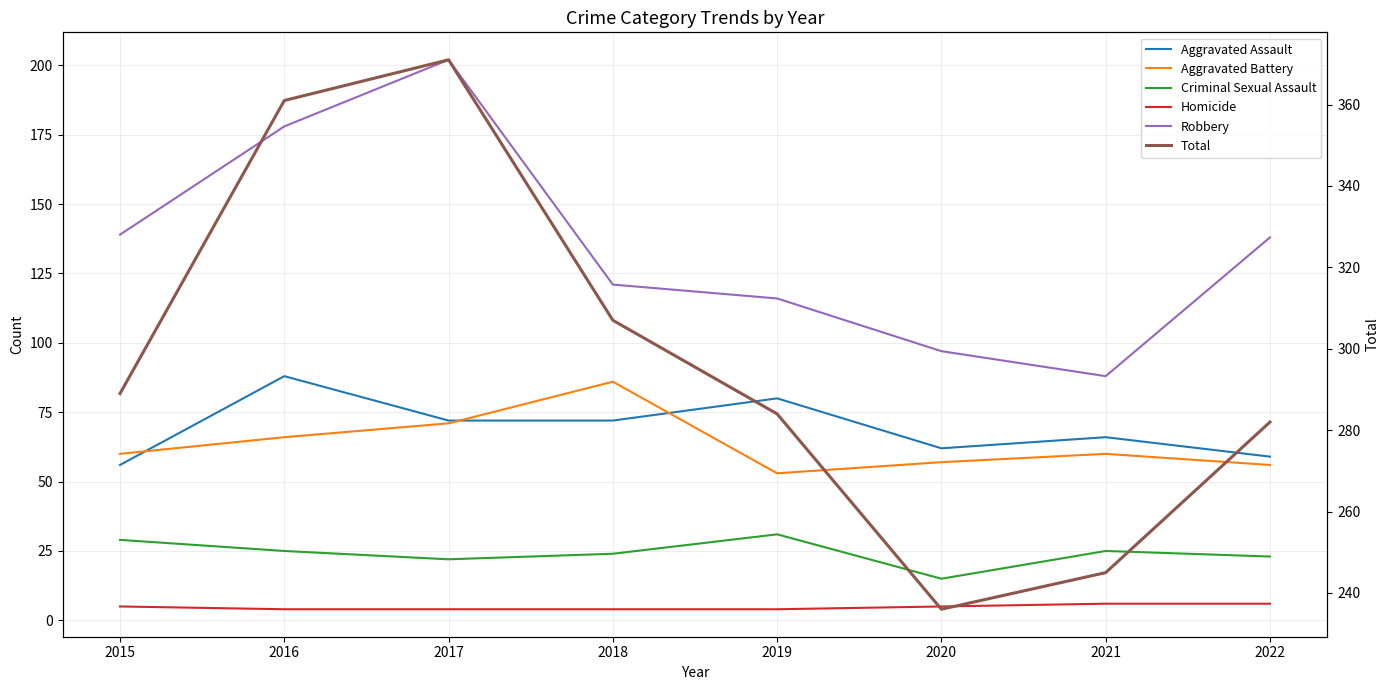

True or false: Total and Criminal Sexual Assault cross at least once.

False